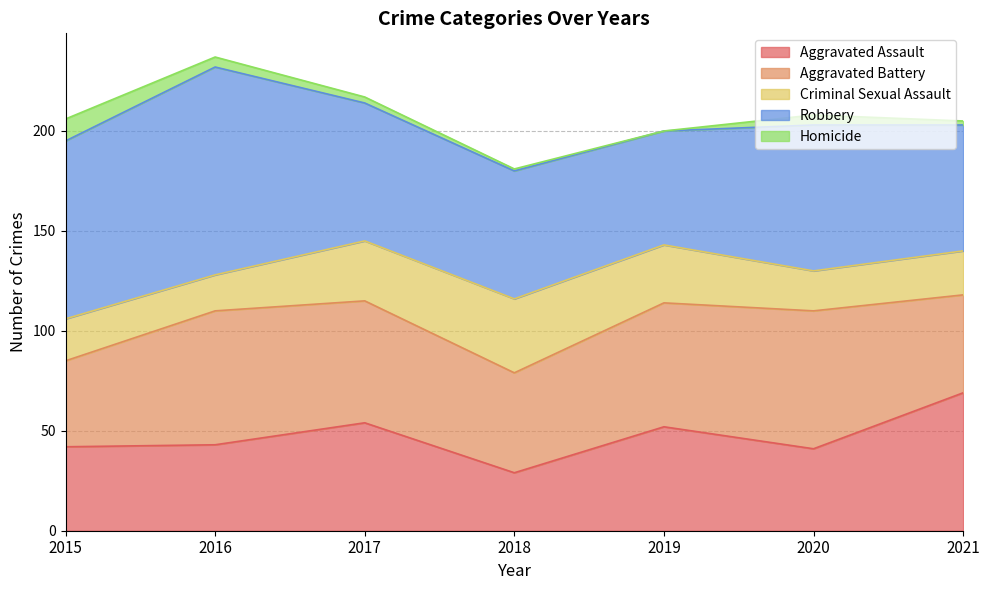

What are all the series names shown in the legend?

Aggravated Assault, Aggravated Battery, Criminal Sexual Assault, Robbery, Homicide